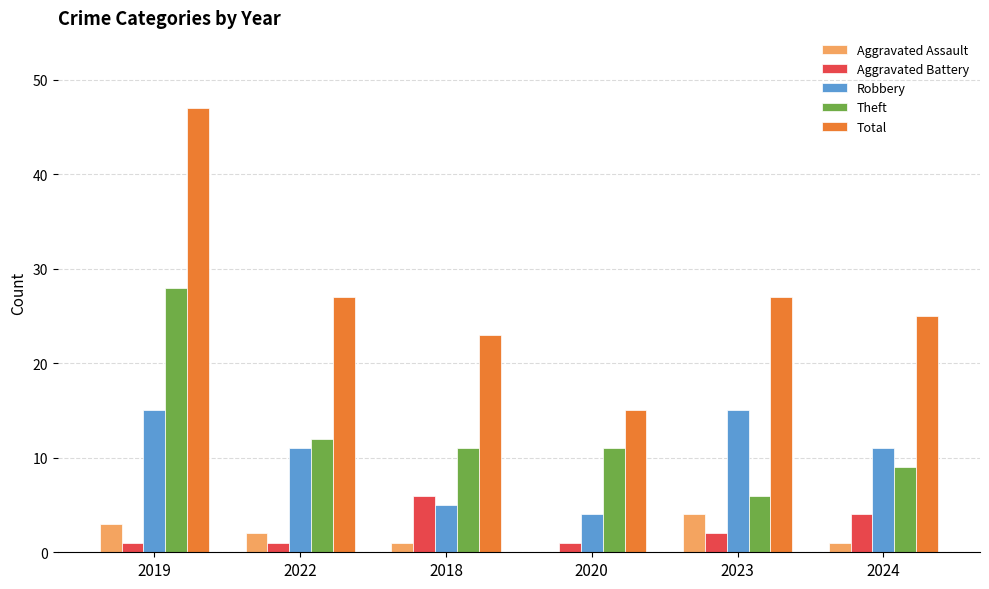

What is the spread (max minus min) of values at 2023?

25